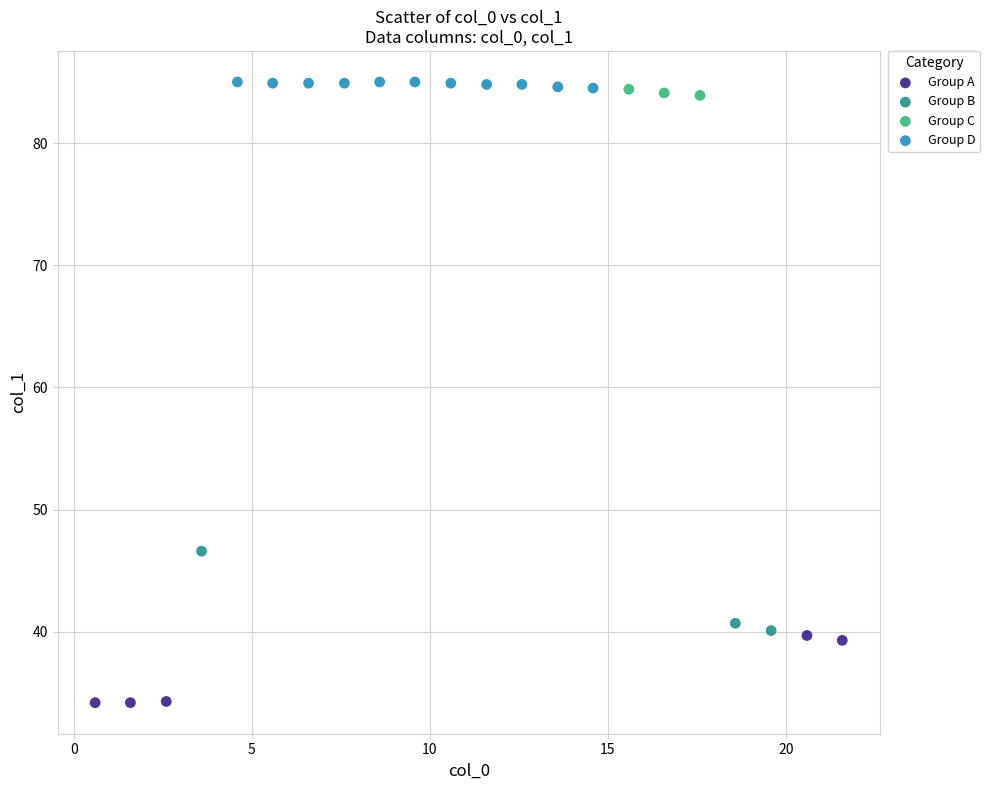

Which series reaches the maximum Y coordinate?

Group D